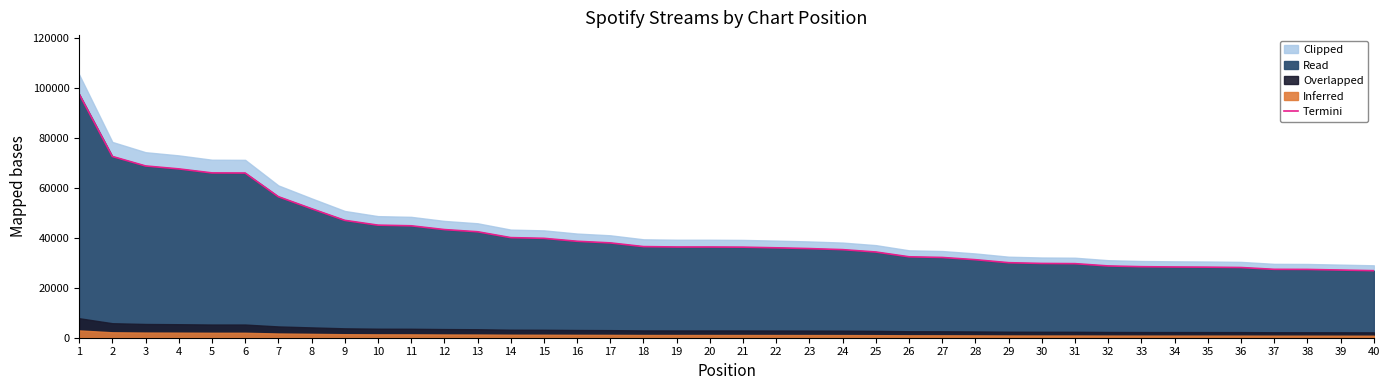

Approximately how many times larger is the value at 2 compared to 3?

1.1